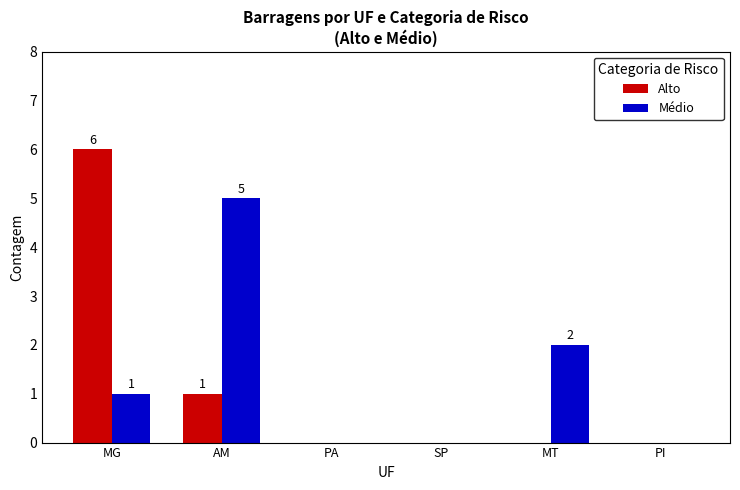

Between MT and PI, which series saw the biggest shift?

Médio